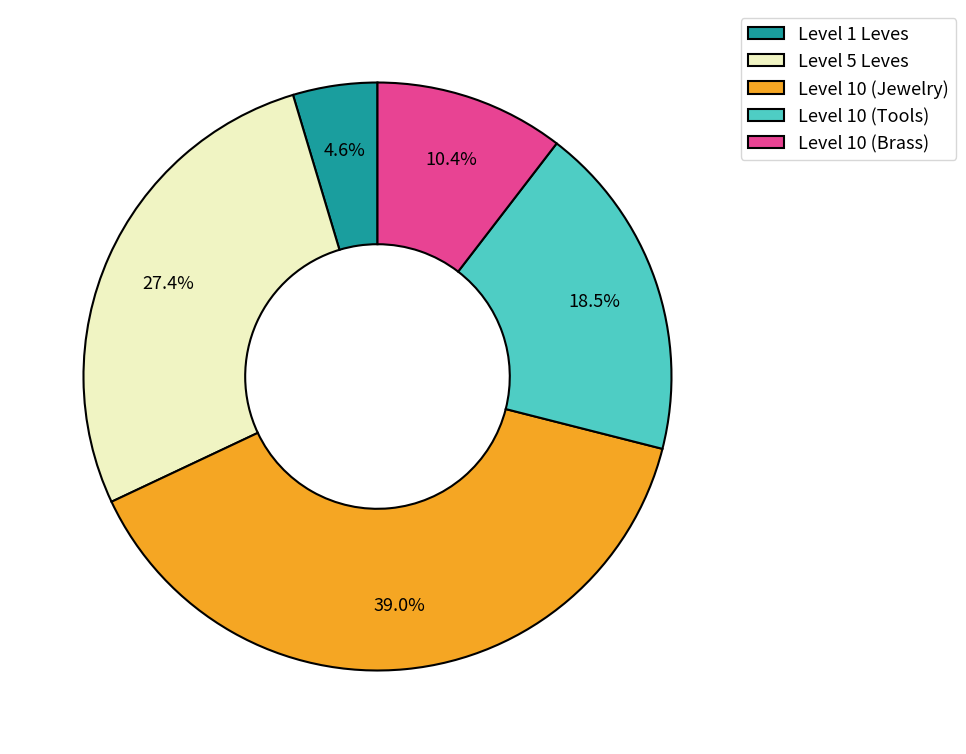

To the nearest percent, what is the average slice percentage?

20%